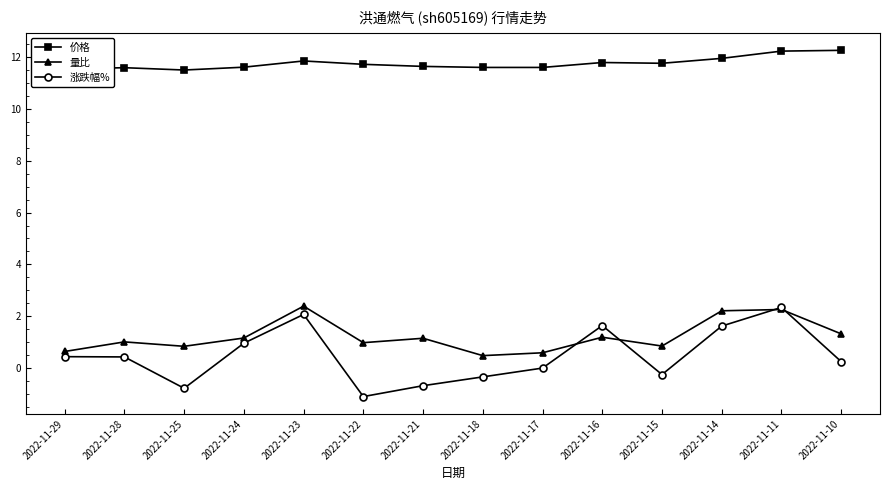

True or false: 价格 and 涨跌幅% cross at least once.

False